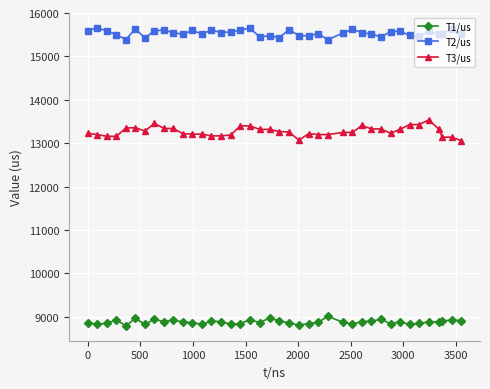

What is the maximum value shown in the chart?

15665